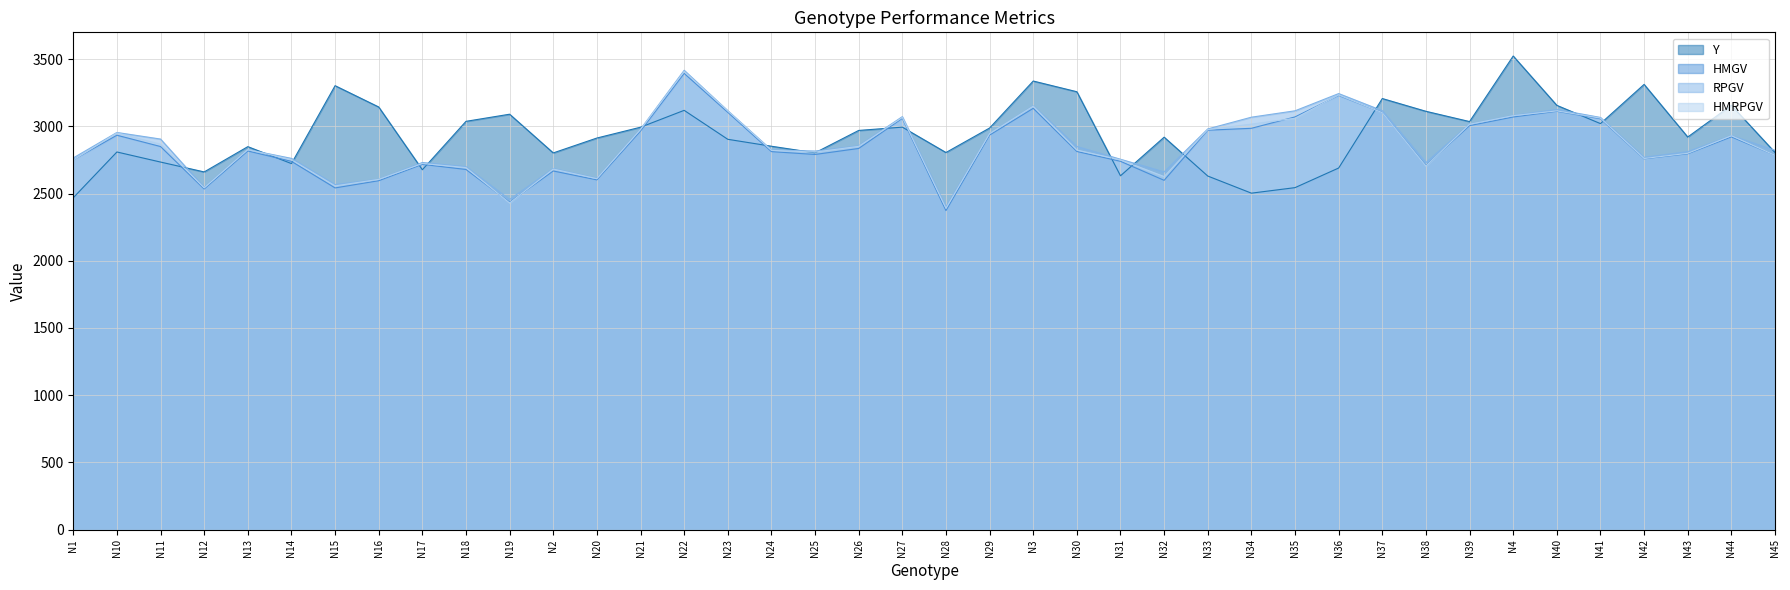

Is it true that HMGV equals 2595.2 at N16?

True